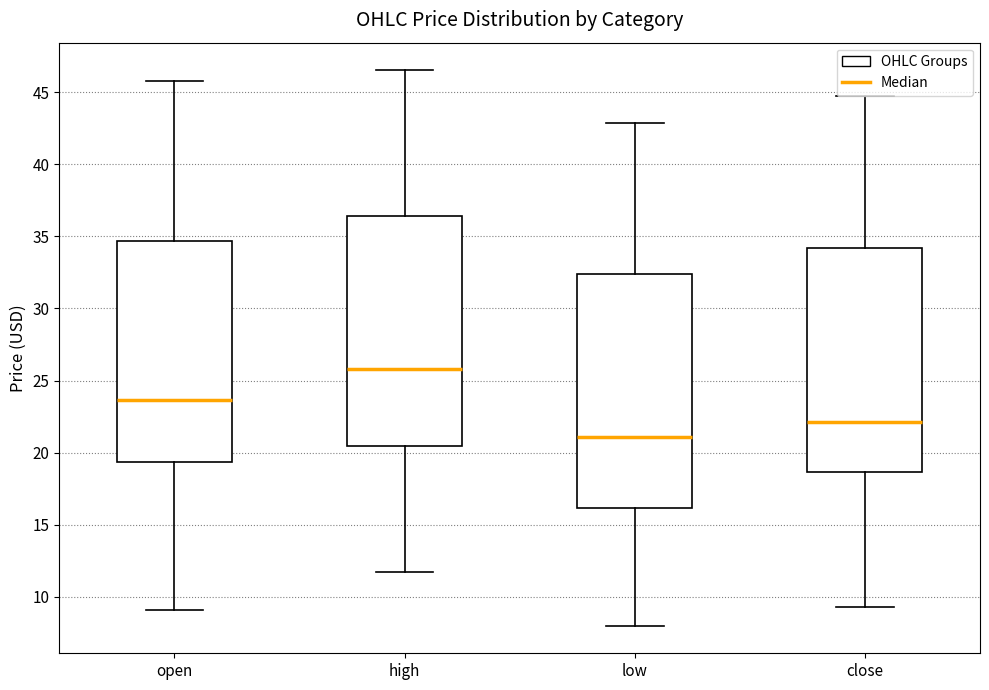

Where is the upper edge of the box for close on the y-axis? The values are not printed on the chart, so give them approximately, as read against the axis.

34.0